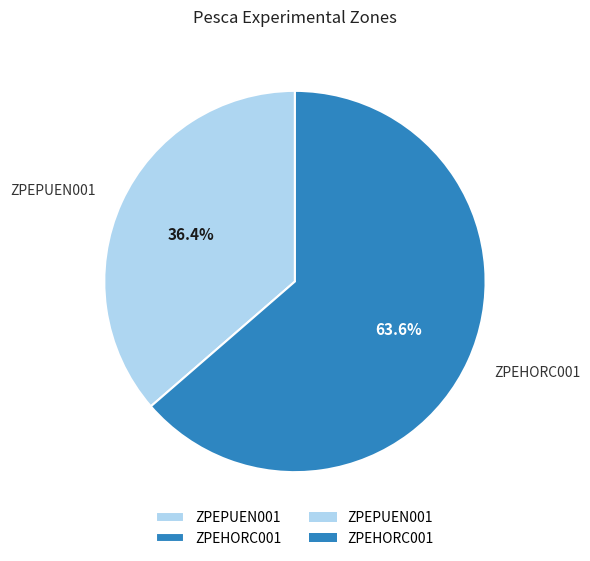

Count the number of slices in the pie.

2